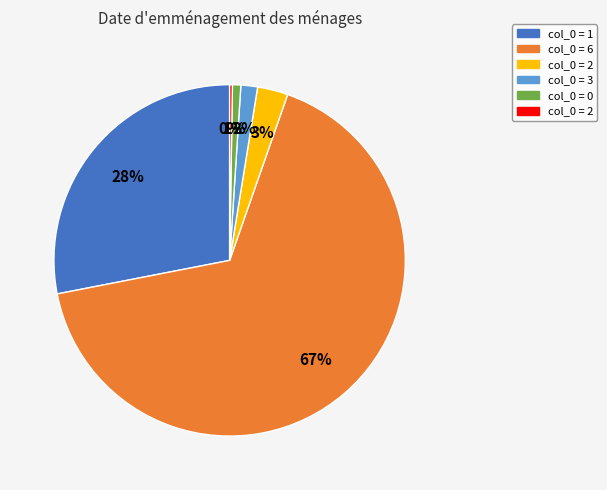

To the nearest percent, what is the difference between the largest and smallest slice percentages?

66%